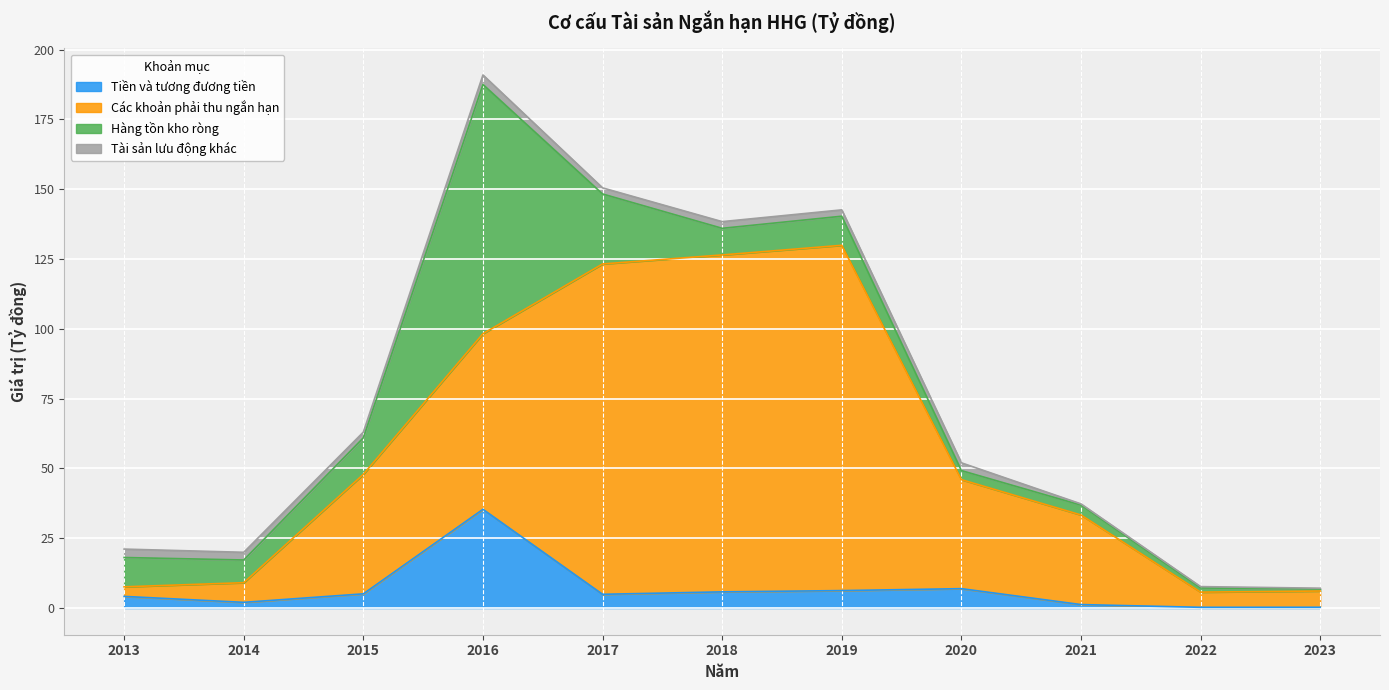

What is the maximum value for Tiền và tương đương tiền?

35.4